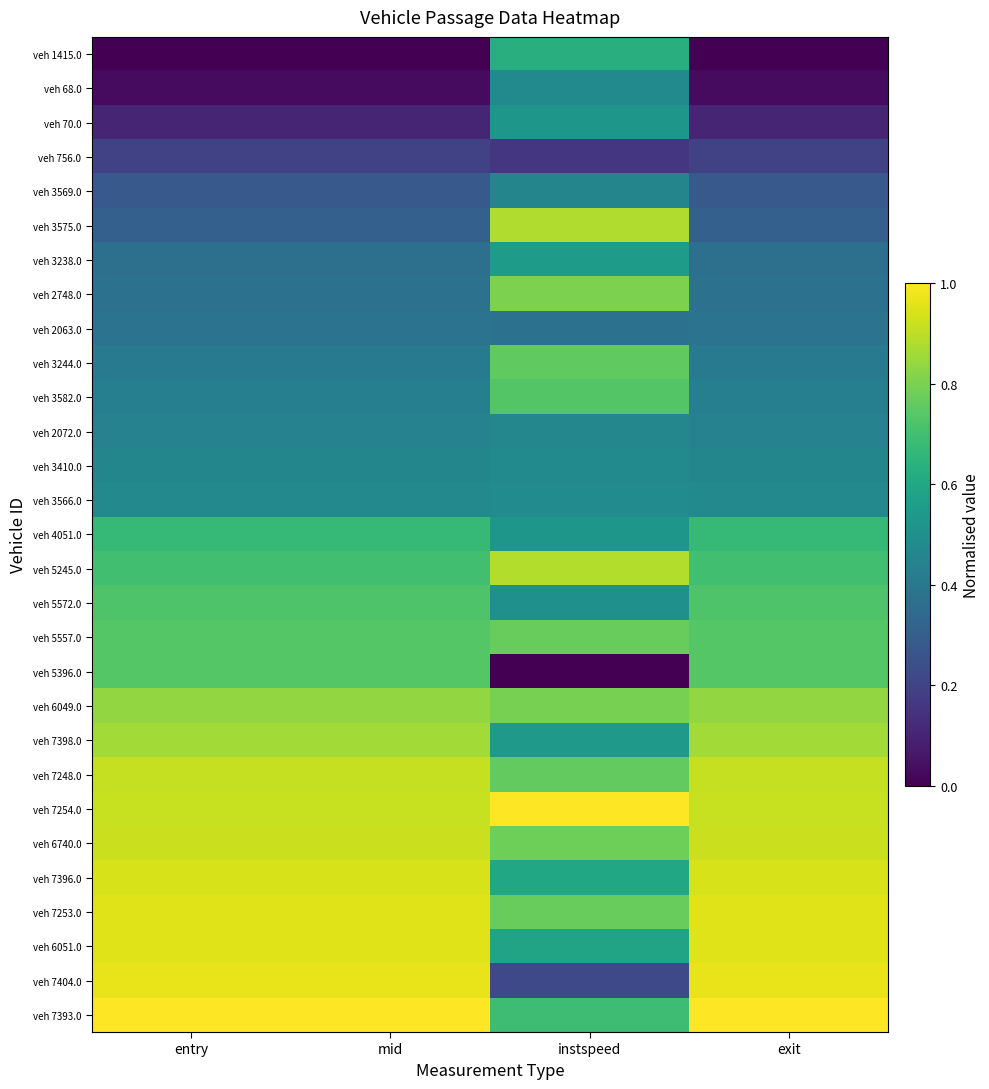

Count the number of categories in the chart.

4